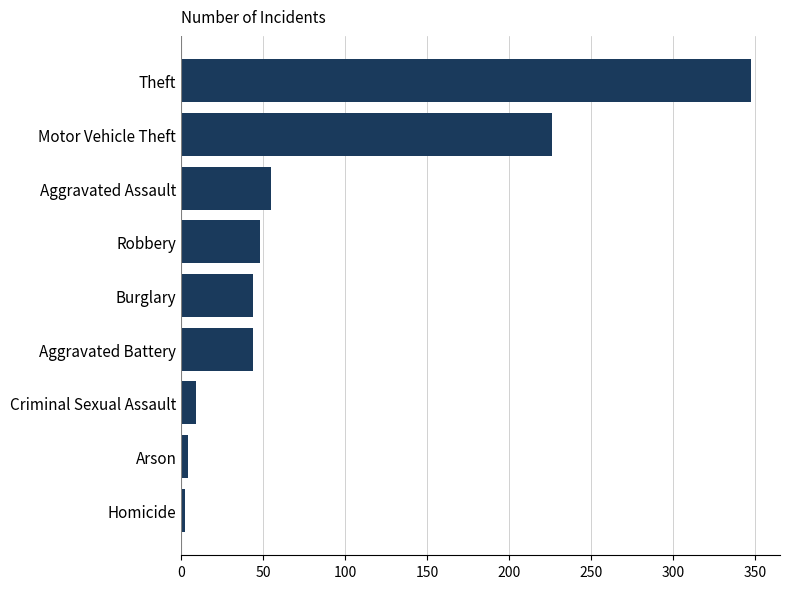

What is the greatest value displayed?

348